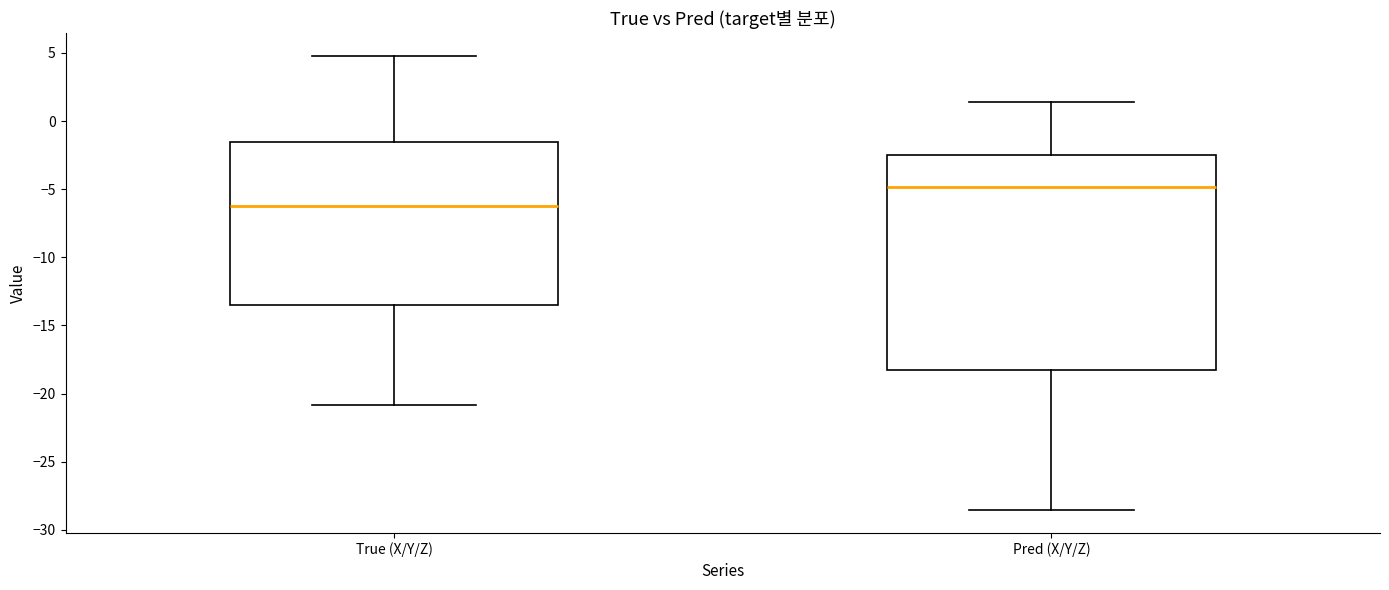

Reading left to right, transcribe this box plot: for each box, give where its median line is, the range the box spans, and where its two whiskers end, as read against the y-axis. The values are not printed on the chart, so give them approximately, as read against the axis.

True (X/Y/Z): median -6.0, box -13.5 to -1.5, whiskers -21.0 to 5.0
Pred (X/Y/Z): median -5.0, box -18.0 to -2.5, whiskers -28.5 to 1.5